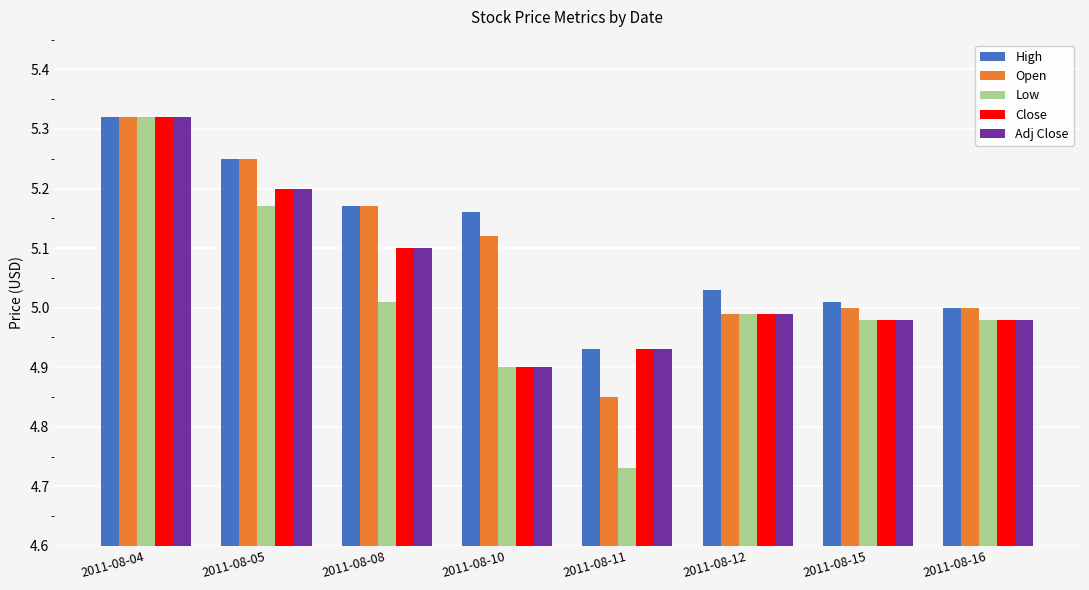

What is the sum of the Open values at 2011-08-08 and 2011-08-10?

10.3